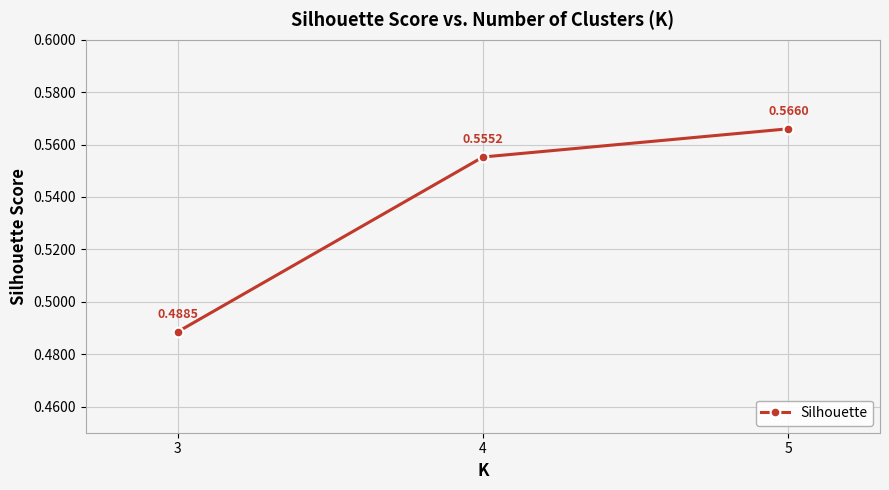

Count the values in the range 0 to 1.

3